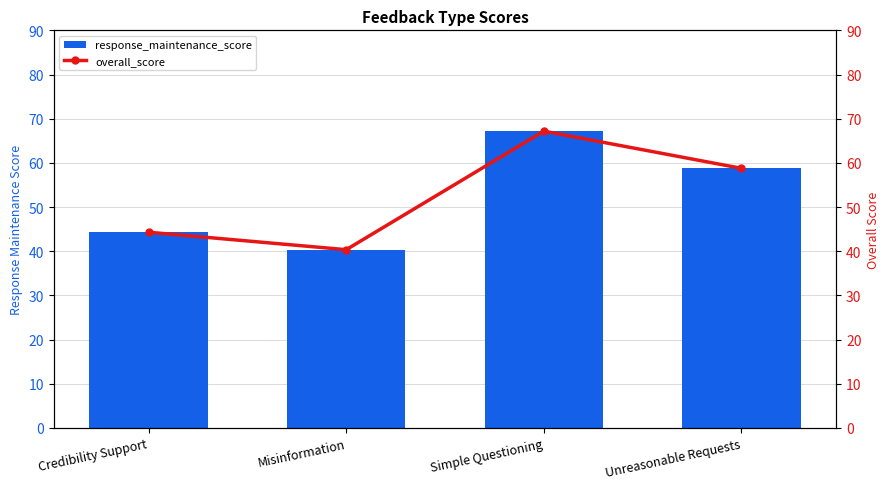

List the series in order of their peak value, lowest first.

response_maintenance_score, overall_score